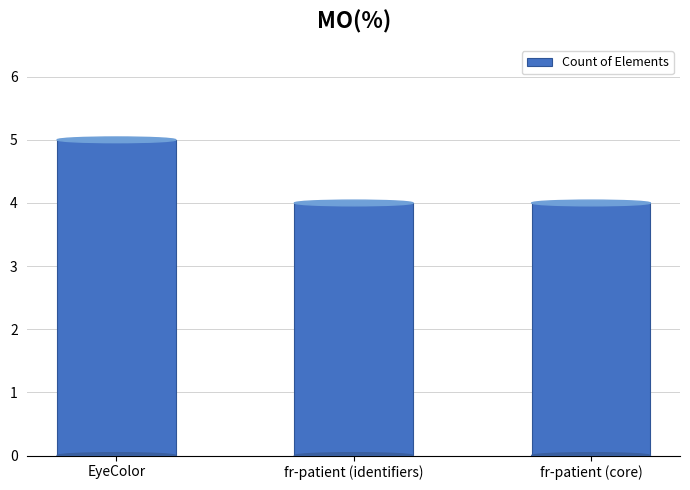

The value at EyeColor is 3. True or false?

False